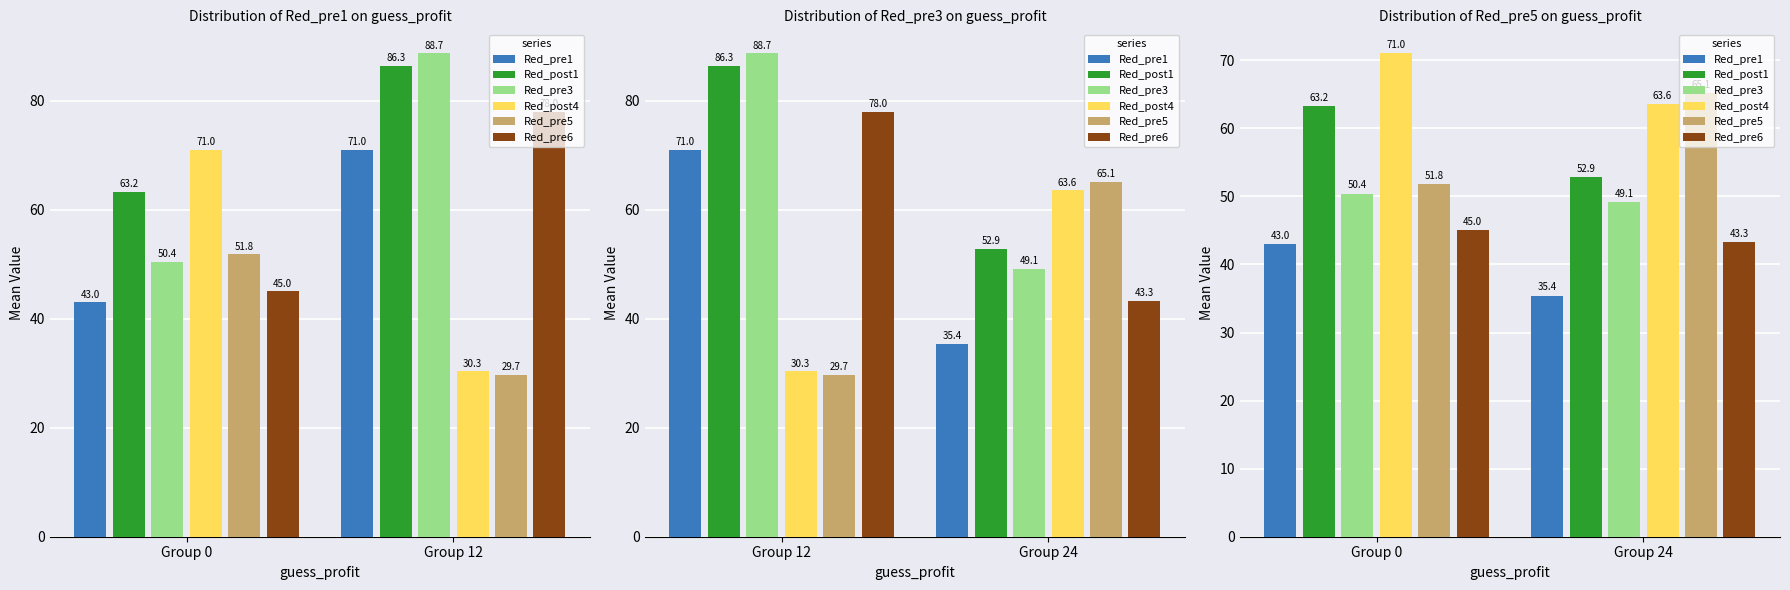

How many groups of bars are there?

2